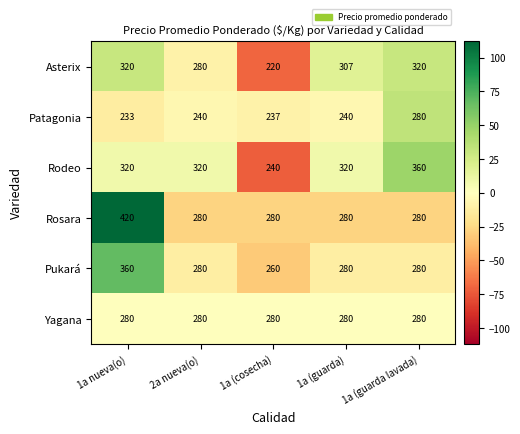

How many distinct data groups are displayed?

6